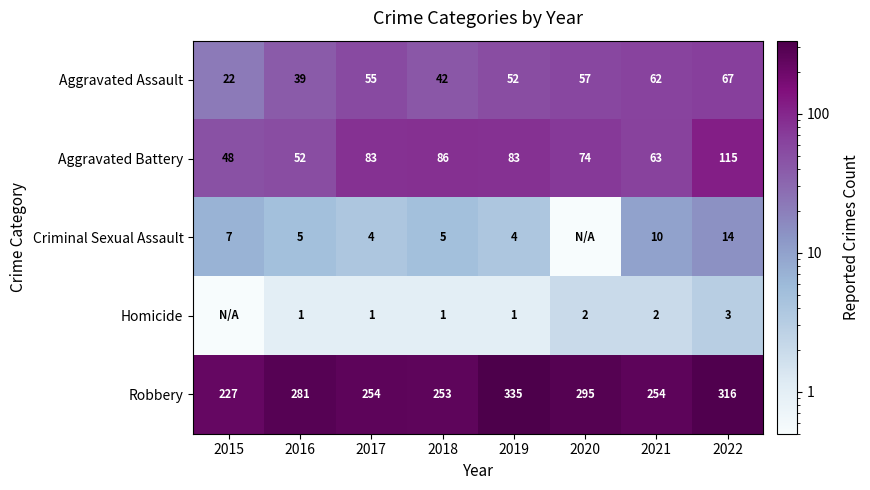

Which category has the highest value across all series?

2019